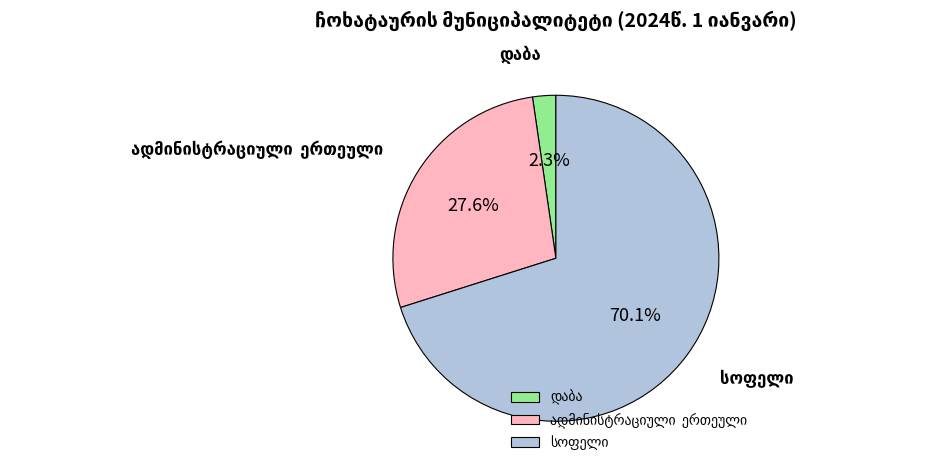

How many segments does this pie chart have?

3